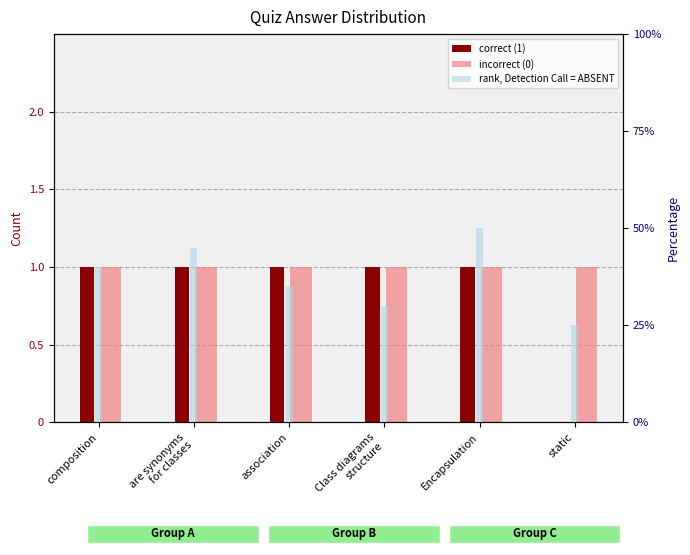

True or false: incorrect (0) has a value of 1.7 at Class diagrams
structure.

False